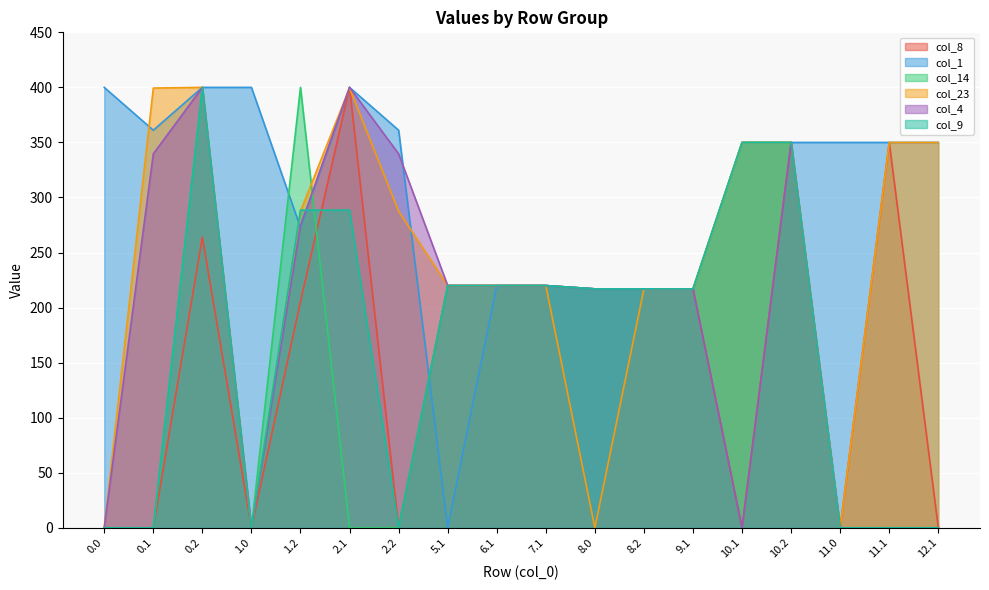

What are all the series names shown in the legend?

col_8, col_1, col_14, col_23, col_4, col_9